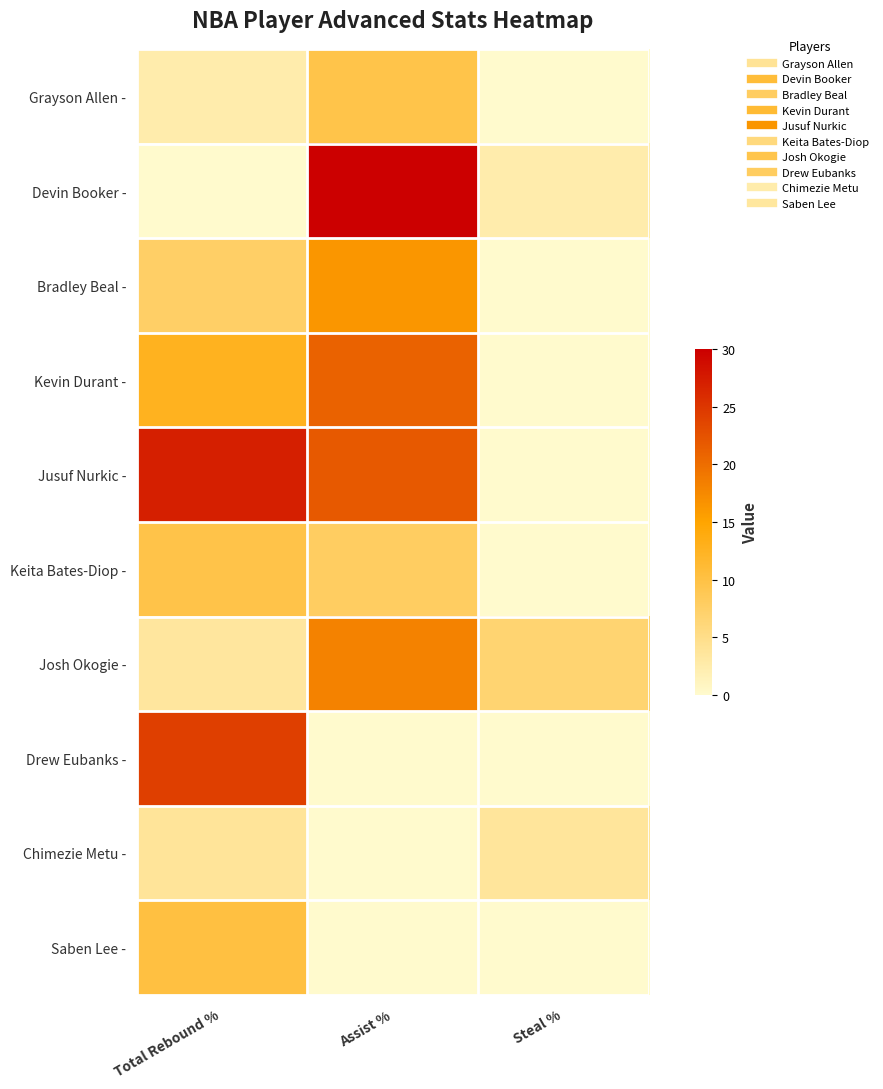

Rank the series at Steal % from lowest to highest value.

Grayson Allen -, Bradley Beal -, Kevin Durant -, Jusuf Nurkic -, Keita Bates-Diop -, Drew Eubanks -, Saben Lee -, Devin Booker -, Chimezie Metu -, Josh Okogie -